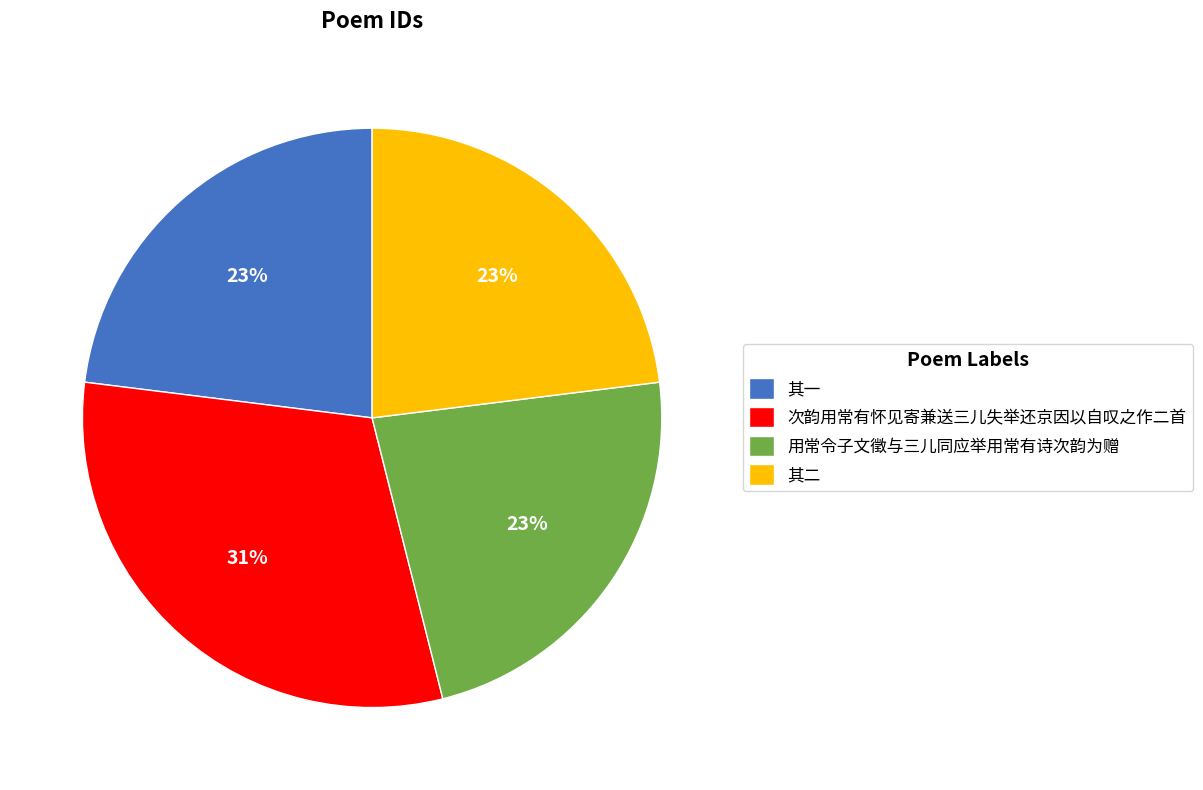

Approximately how many times larger is the value at 其一 compared to 次韵用常有怀见寄兼送三儿失举还京因以自叹之作二首?

0.7